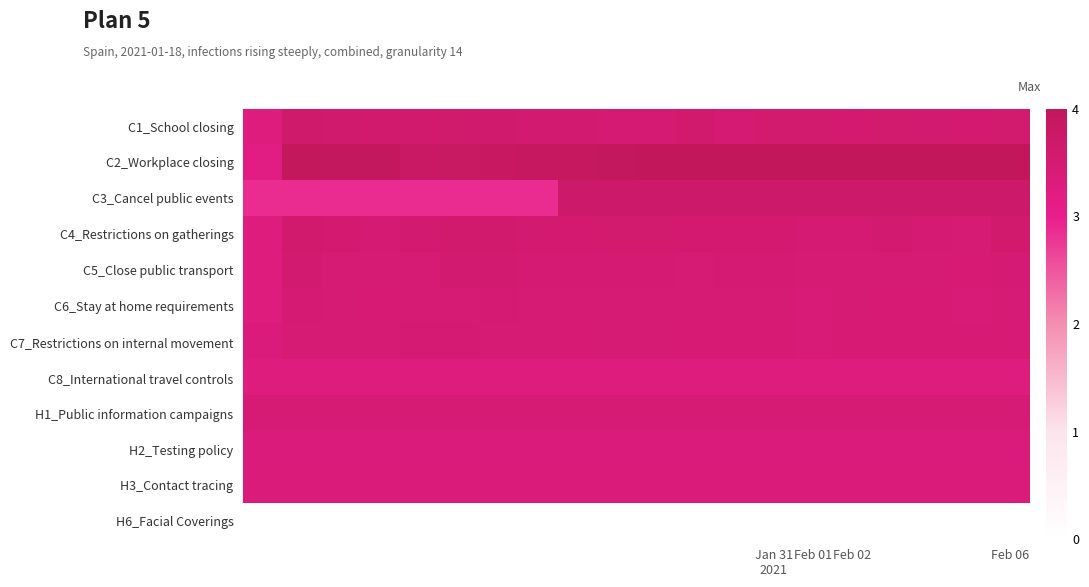

Reading left to right, what are all the values shown in this chart?

C1_School closing: 3.3	3.6	3.6	3.6	3.6	3.6	3.6	3.5	3.5	3.5	3.5	3.6	3.5	3.6	3.6	3.6	3.6	3.5	3.6	3.6
C2_Workplace closing: 3.2	4.0	4.0	3.9	3.8	3.8	3.9	3.9	3.9	3.9	4.0	4.0	4.0	4.0	4.0	4.0	4.0	4.0	4.0	4.0
C3_Cancel public events: 2.9	2.9	2.9	2.9	2.9	2.9	2.9	2.9	3.7	3.7	3.7	3.7	3.7	3.7	3.7	3.7	3.7	3.7	3.7	3.7
C4_Restrictions on gatherings: 3.3	3.6	3.6	3.5	3.5	3.6	3.6	3.5	3.6	3.6	3.6	3.6	3.6	3.6	3.5	3.5	3.5	3.5	3.5	3.6
C5_Close public transport: 3.3	3.5	3.5	3.5	3.5	3.5	3.5	3.5	3.5	3.5	3.5	3.5	3.5	3.5	3.5	3.5	3.5	3.5	3.5	3.5
C6_Stay at home requirements: 3.3	3.5	3.5	3.4	3.5	3.5	3.5	3.5	3.5	3.5	3.5	3.5	3.5	3.5	3.4	3.5	3.5	3.5	3.4	3.5
C7_Restrictions on internal movement: 3.3	3.5	3.5	3.5	3.5	3.5	3.5	3.5	3.5	3.5	3.5	3.4	3.4	3.4	3.4	3.4	3.5	3.4	3.4	3.4
C8_International travel controls: 3.3	3.3	3.3	3.3	3.3	3.3	3.3	3.3	3.3	3.3	3.3	3.3	3.3	3.3	3.3	3.3	3.3	3.3	3.3	3.3
H1_Public information campaigns: 3.5	3.5	3.5	3.5	3.5	3.5	3.5	3.5	3.5	3.5	3.5	3.5	3.5	3.5	3.5	3.5	3.5	3.5	3.5	3.5
H2_Testing policy: 3.3	3.3	3.3	3.3	3.3	3.3	3.3	3.3	3.3	3.3	3.3	3.3	3.3	3.3	3.3	3.3	3.3	3.3	3.3	3.3
H3_Contact tracing: 3.3	3.3	3.3	3.3	3.3	3.3	3.3	3.3	3.3	3.3	3.3	3.3	3.3	3.3	3.3	3.3	3.3	3.3	3.3	3.3
H6_Facial Coverings: 0.0	0.0	0.0	0.0	0.0	0.0	0.0	0.0	0.0	0.0	0.0	0.0	0.0	0.0	0.0	0.0	0.0	0.0	0.0	0.0